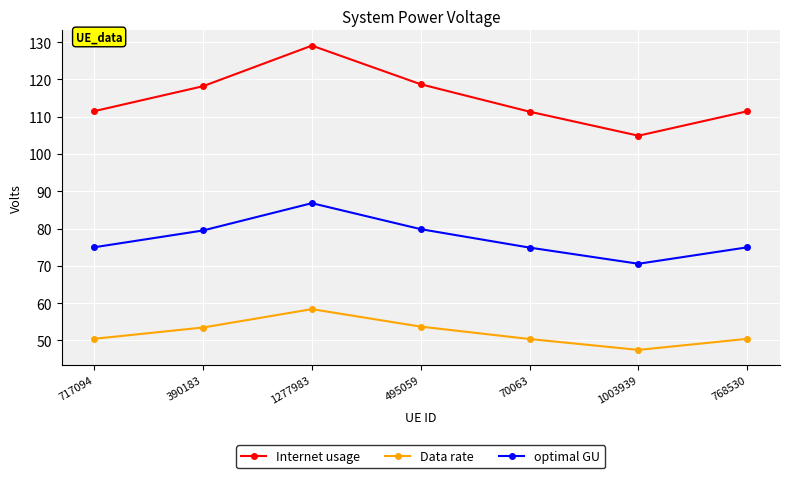

What is the difference between the highest and lowest values at 70063?

61.0